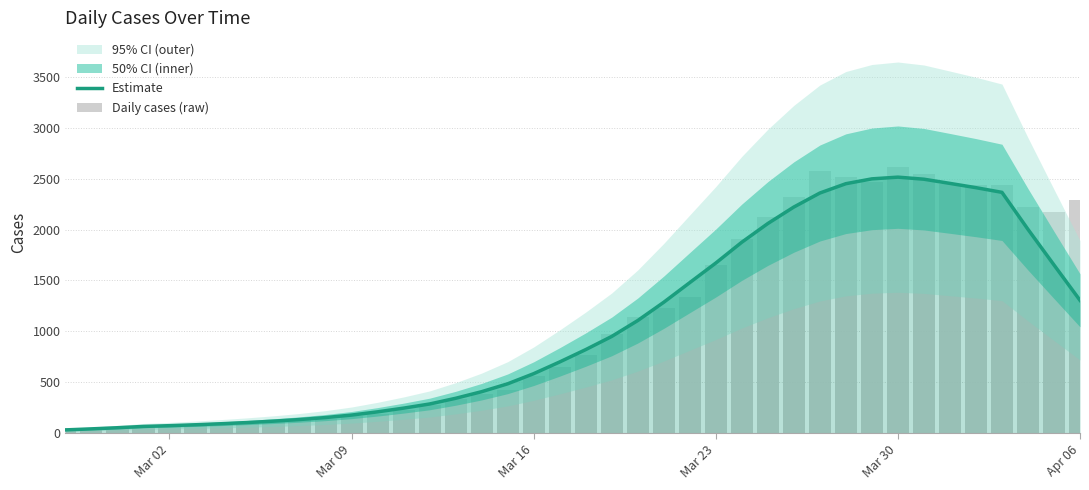

Are the bars grouped side by side (vs. stacked)?

Yes